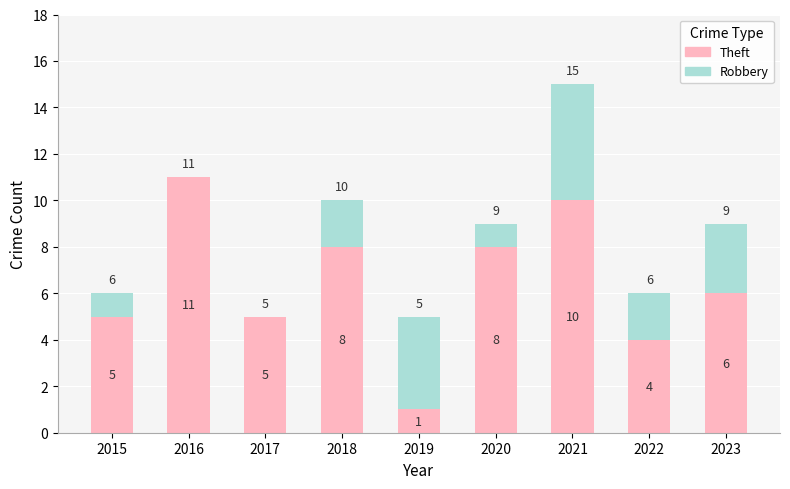

What is the total value across all series at 2021?

15